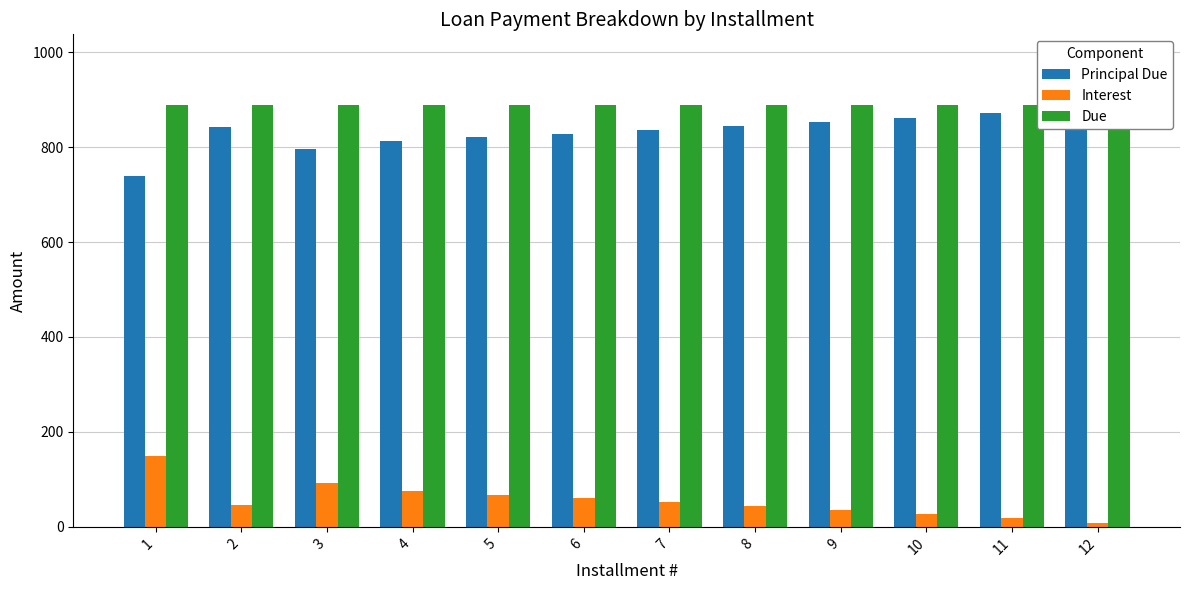

How many groups of bars are there?

12